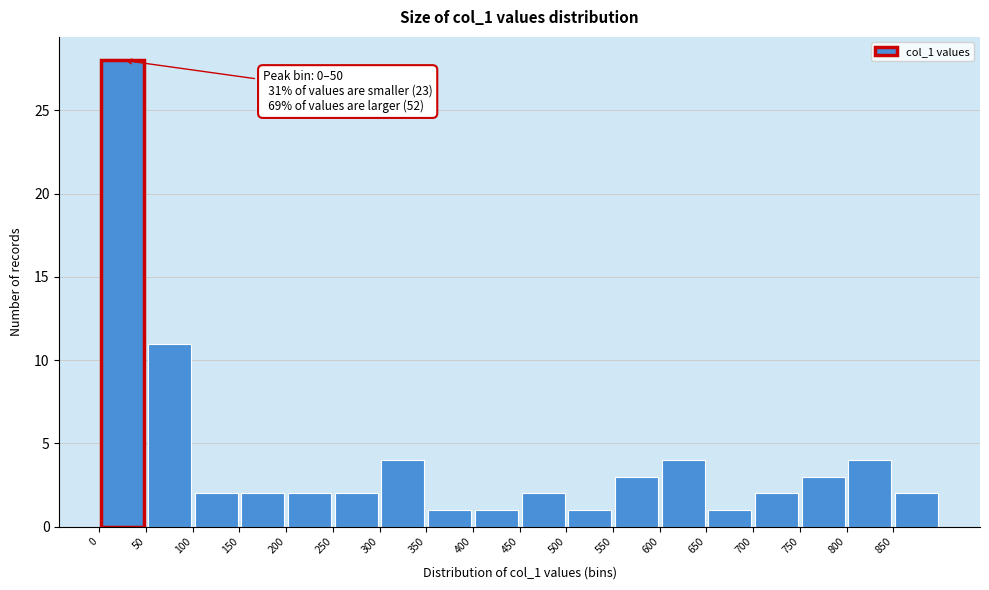

Over which range of the x-axis is the bar tallest?

0 to 50